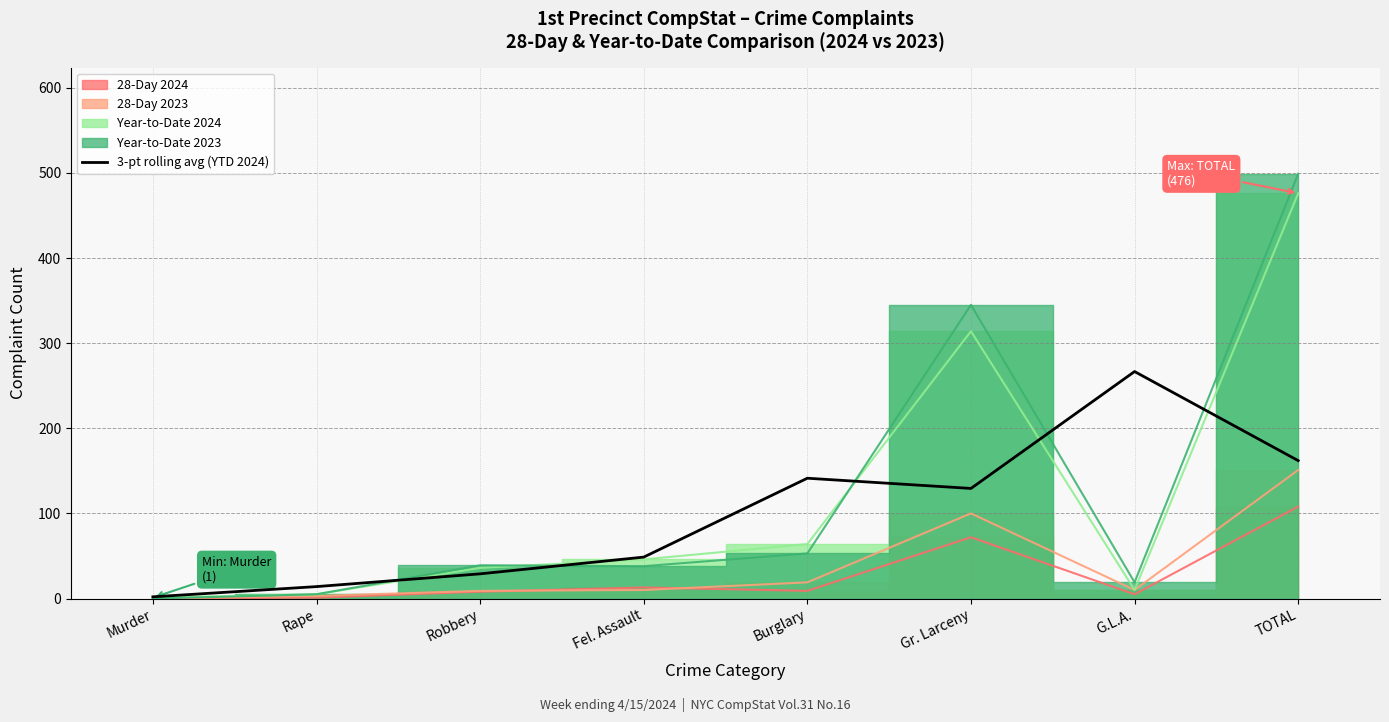

Is it true that the value at Gr. Larceny is 129.3?

True